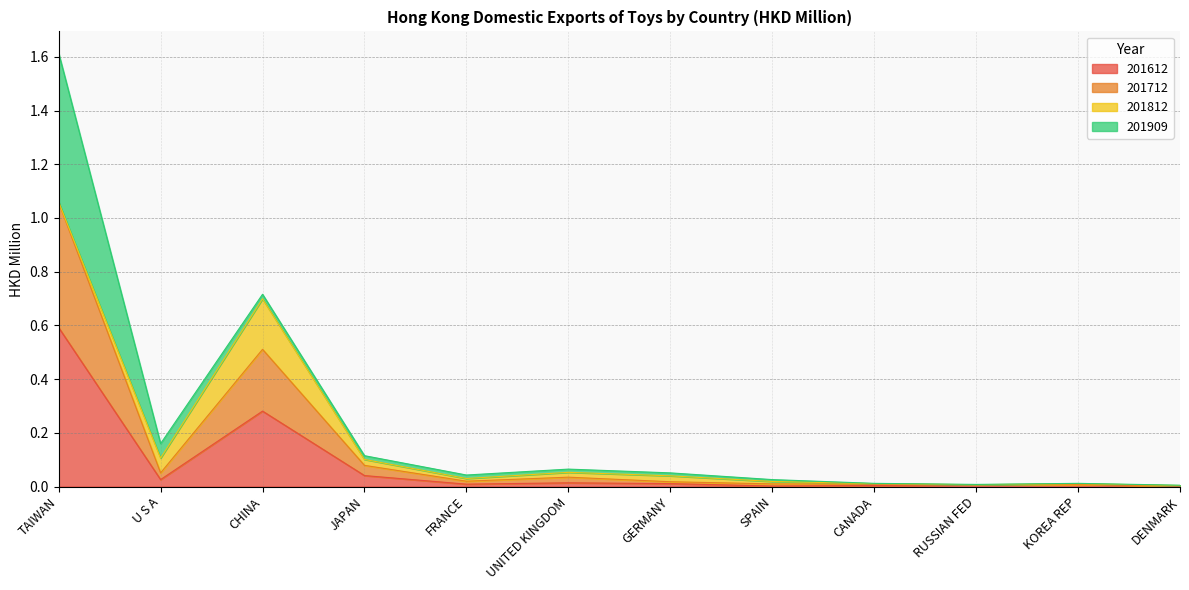

What is the label of the 5th point from the left?

FRANCE